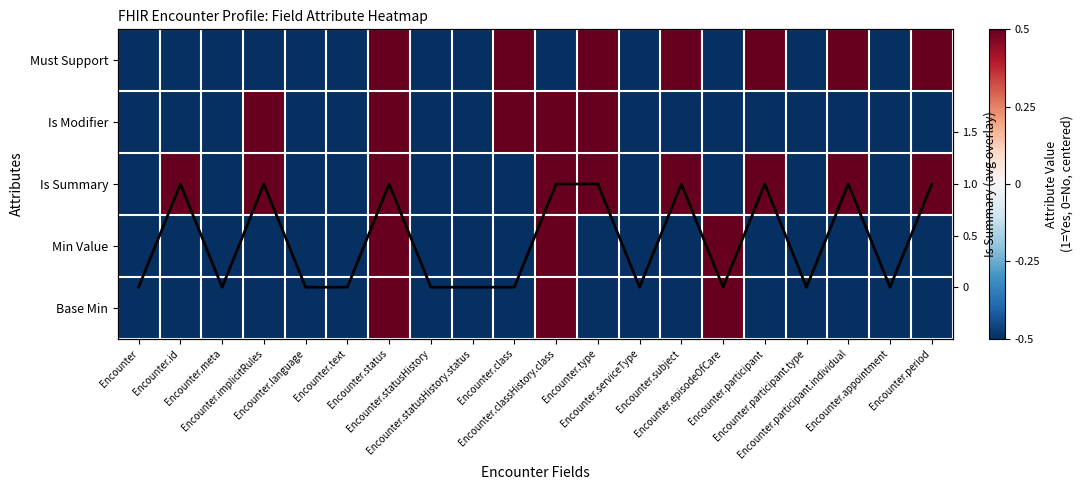

At which category is the sum across all series the highest?

Encounter.status